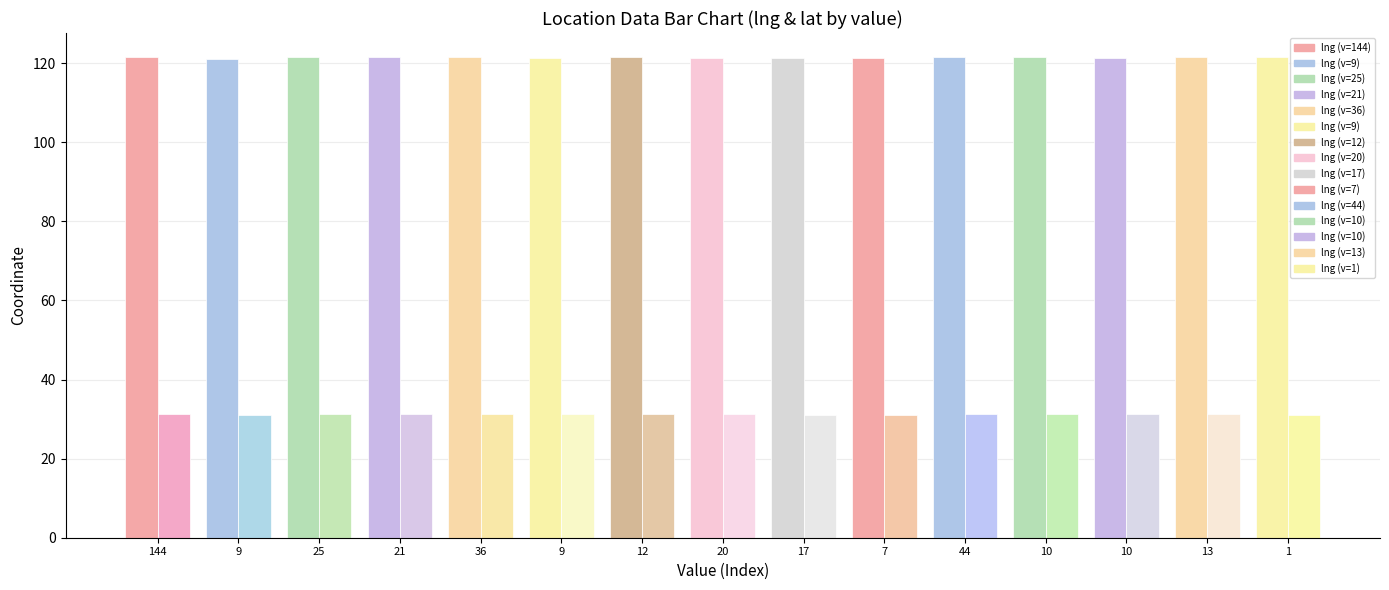

Where is lat nearest to the value 31?

7